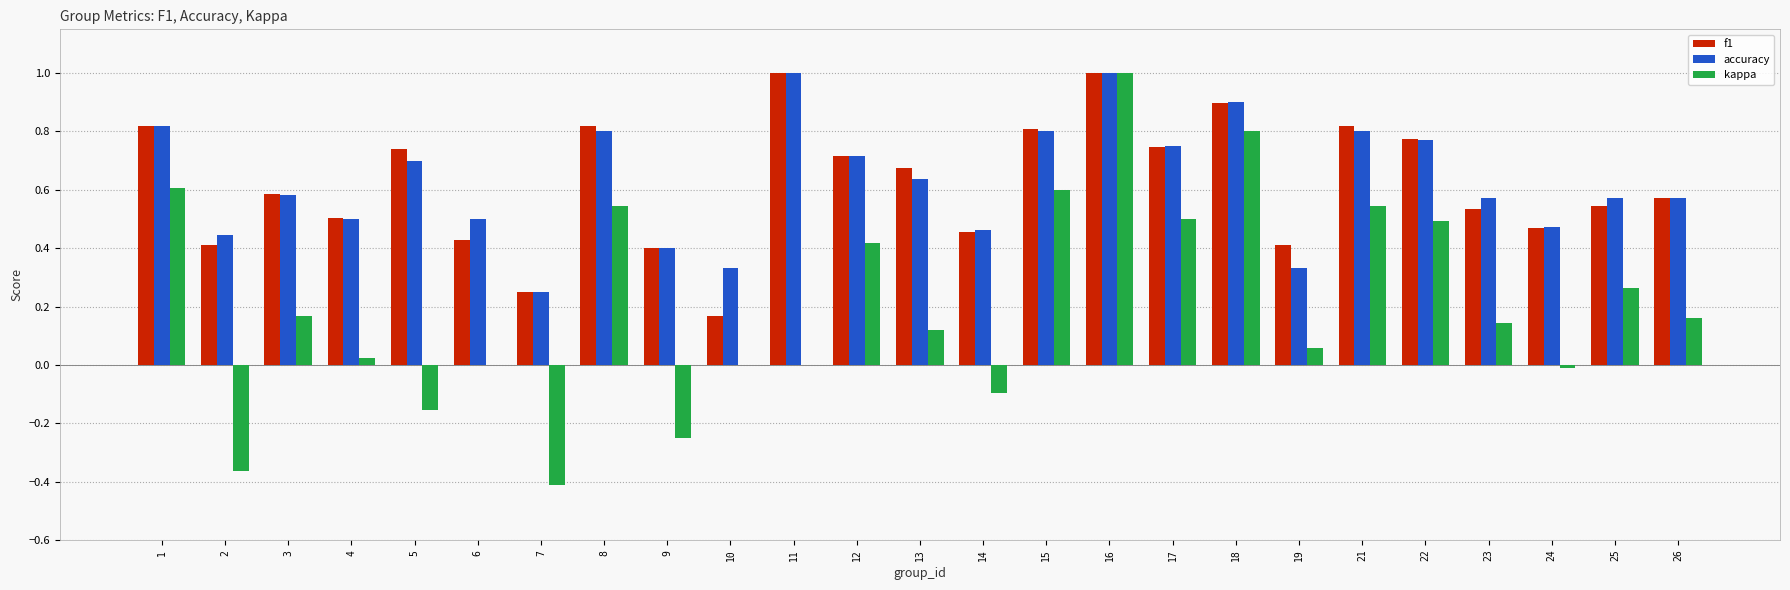

The value of accuracy at 16 is 0.2. True or false?

False